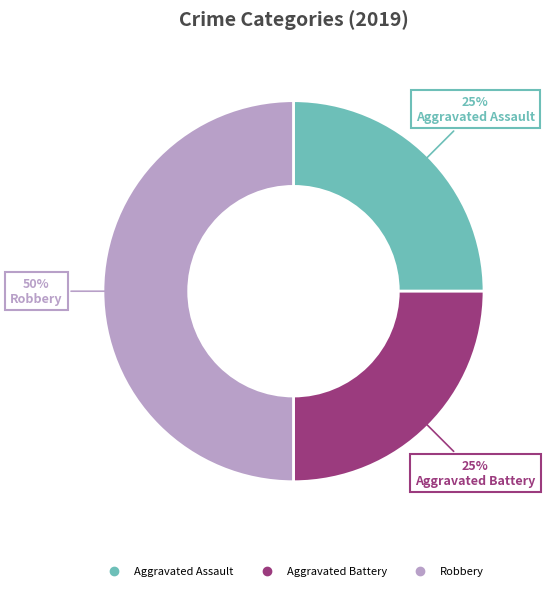

What is the largest slice in the pie chart?

Robbery